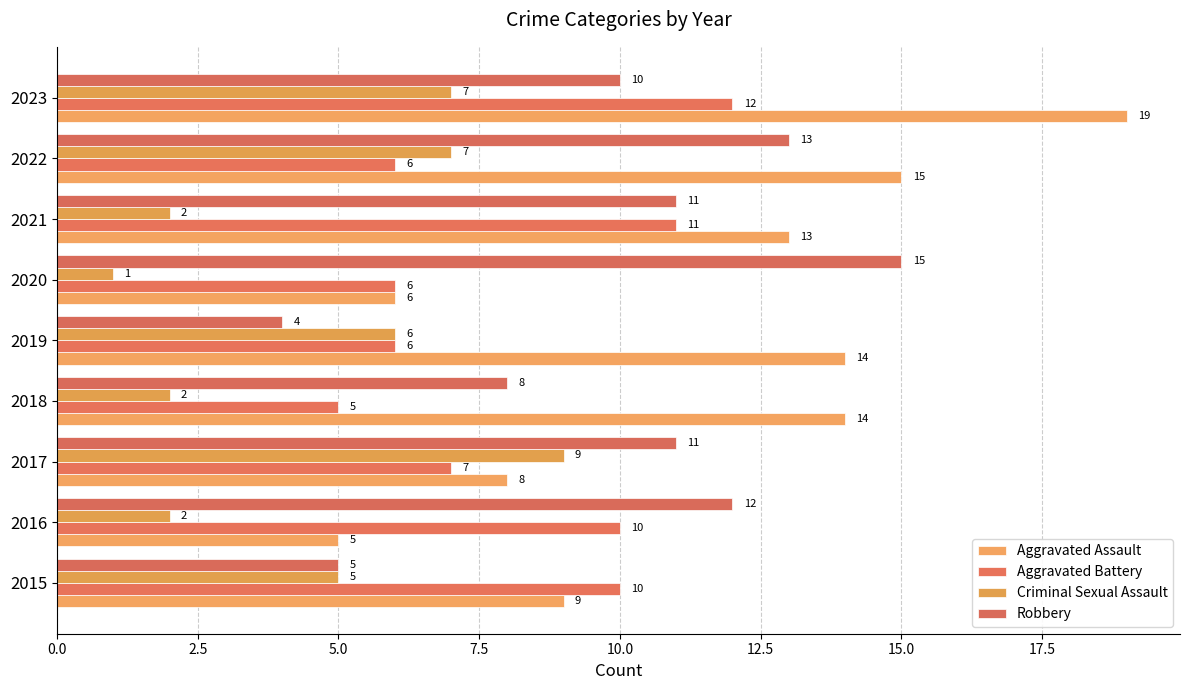

Reading right to left, extract all data points from this chart.

Aggravated Assault: 19	15	13	6	14	14	8	5	9
Aggravated Battery: 12	6	11	6	6	5	7	10	10
Criminal Sexual Assault: 7	7	2	1	6	2	9	2	5
Robbery: 10	13	11	15	4	8	11	12	5